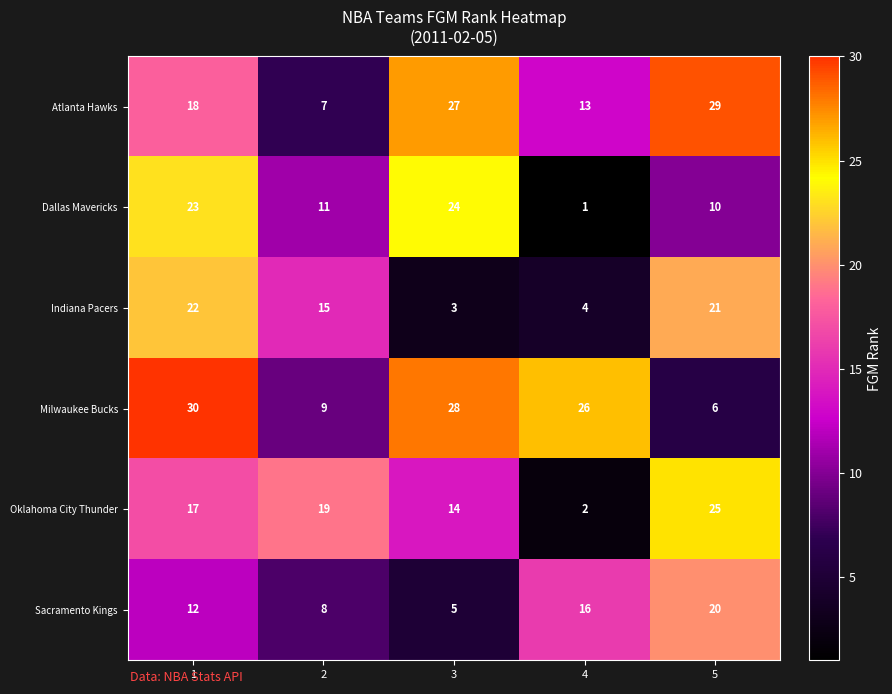

Reading right to left, transcribe all the data shown in this chart.

Atlanta Hawks: 29	13	27	7	18
Dallas Mavericks: 10	1	24	11	23
Indiana Pacers: 21	4	3	15	22
Milwaukee Bucks: 6	26	28	9	30
Oklahoma City Thunder: 25	2	14	19	17
Sacramento Kings: 20	16	5	8	12